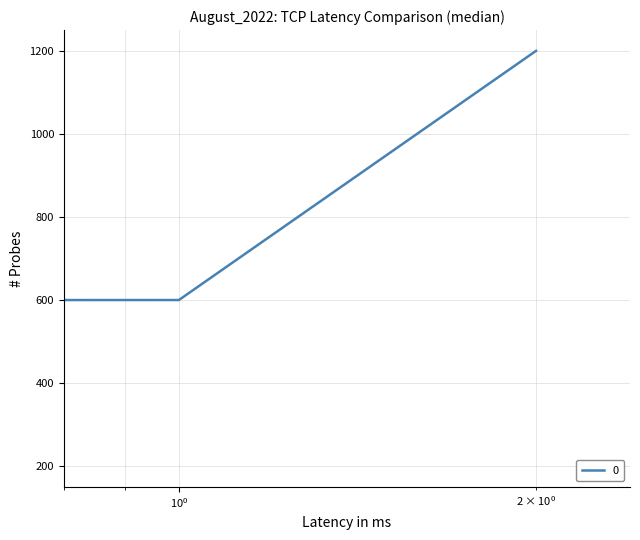

What is the greatest value displayed?

1200